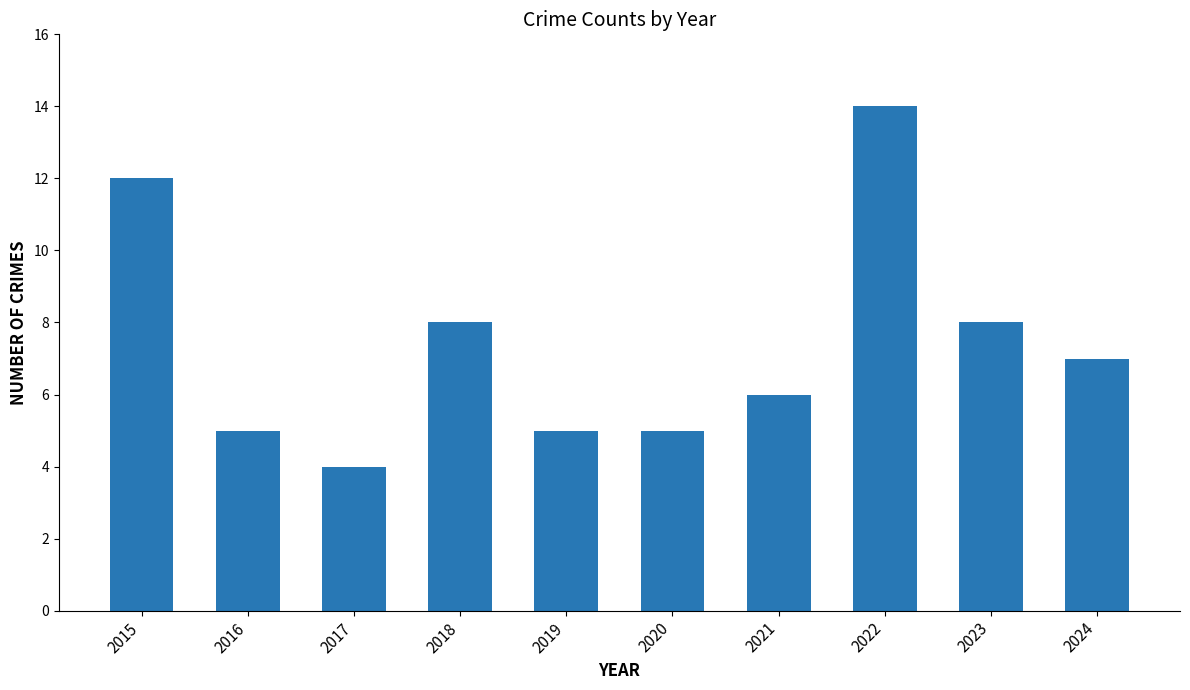

How many data points are less than 7?

5